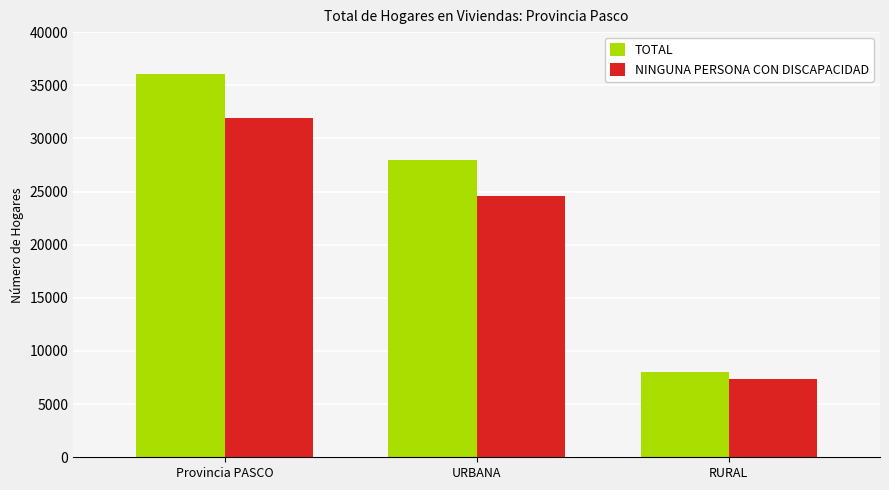

How many bars are there in total?

6